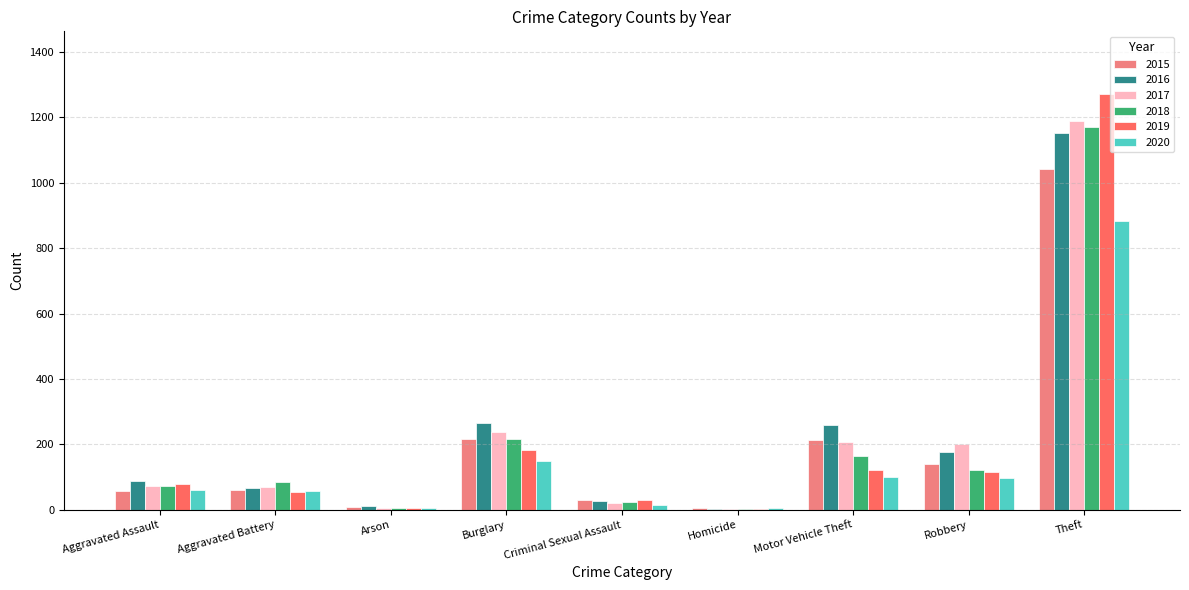

Count the number of data series in this chart.

6